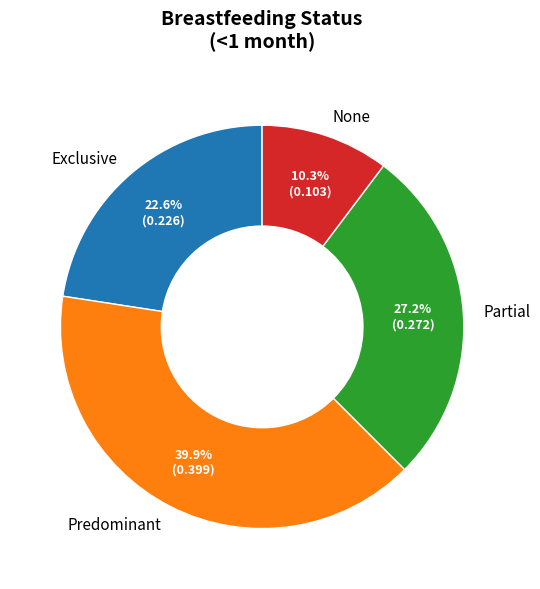

To the nearest percent, what is the difference between the Exclusive and Partial slice percentages?

5%